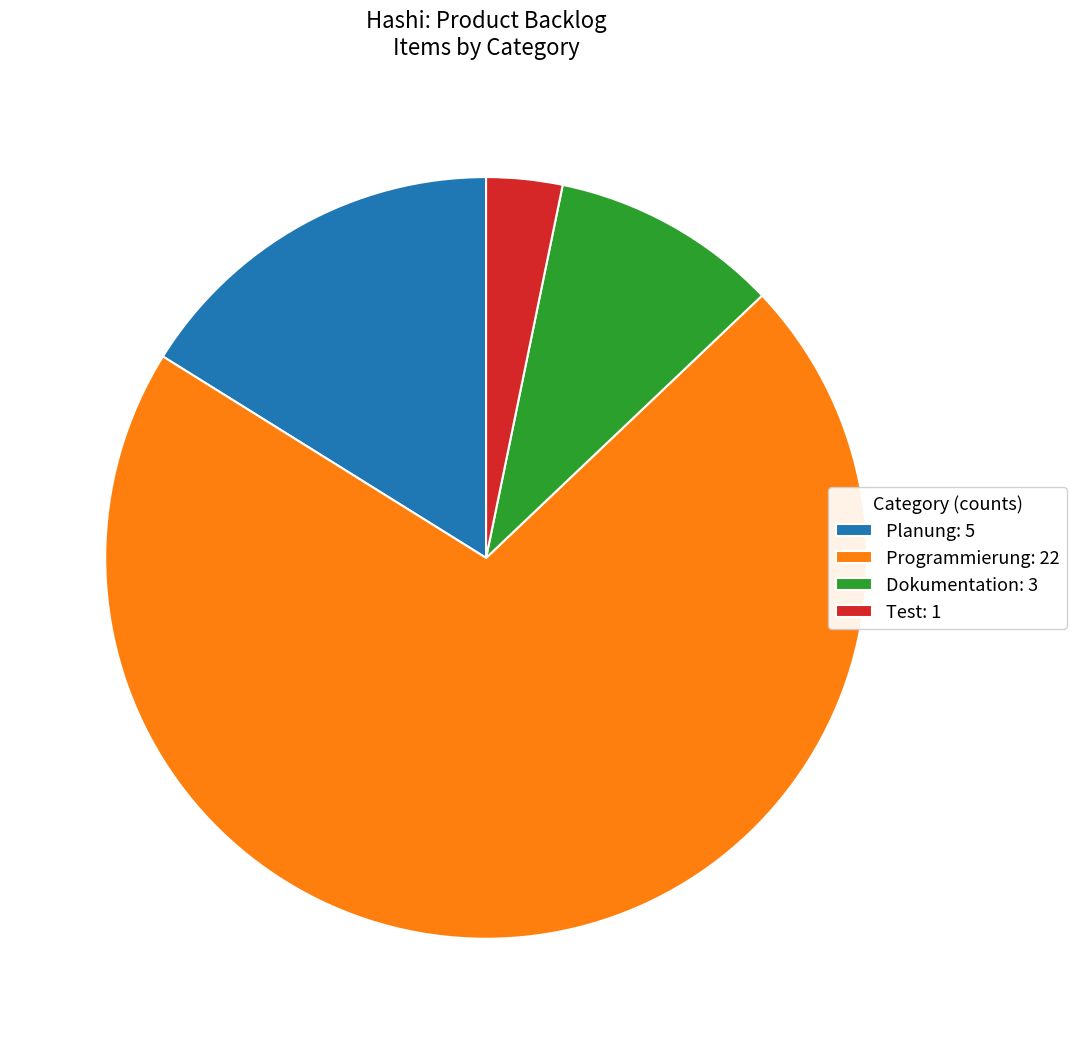

What is the largest slice in the pie chart?

Programmierung